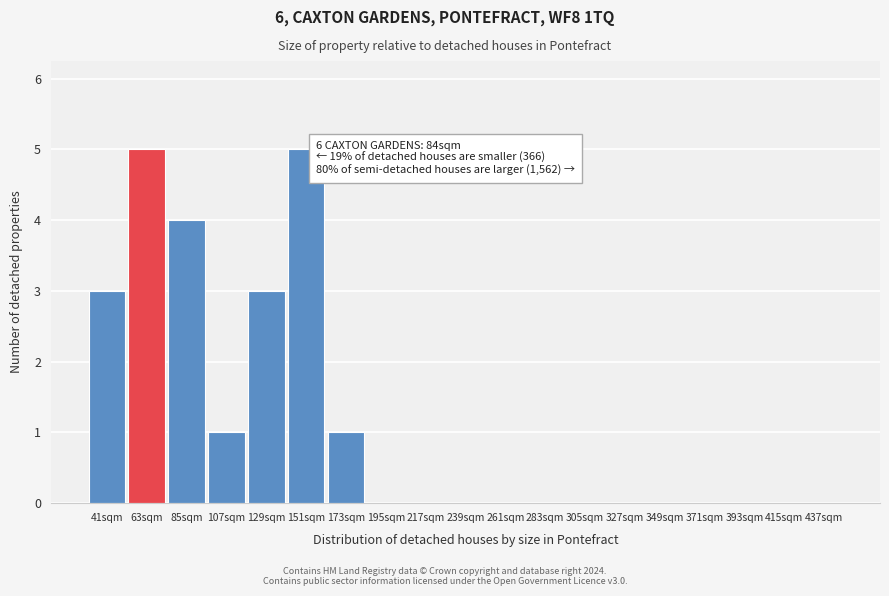

Reading left to right, transcribe all the data shown in this chart.

41sqm=3	63sqm=5	85sqm=4	107sqm=1	129sqm=3	151sqm=5	173sqm=1	195sqm=0	217sqm=0	239sqm=0	261sqm=0	283sqm=0	305sqm=0	327sqm=0	349sqm=0	371sqm=0	393sqm=0	415sqm=0	437sqm=0